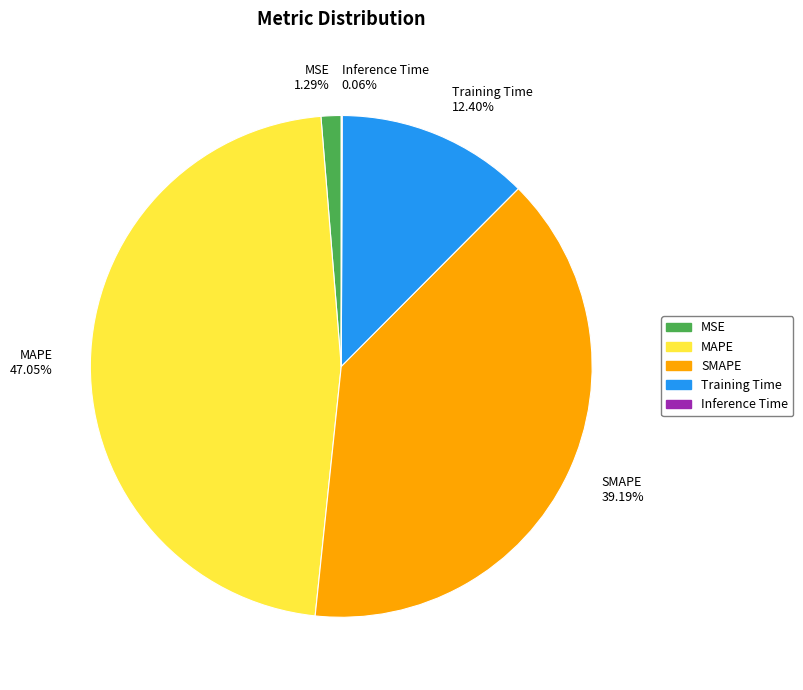

The MSE slice represents 1% of the pie. True or false?

True